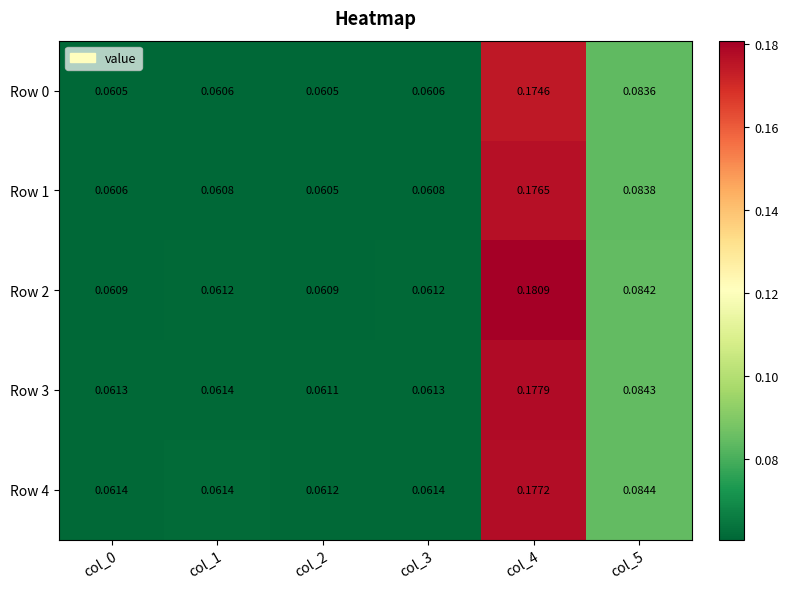

How many series are shown in this chart?

5